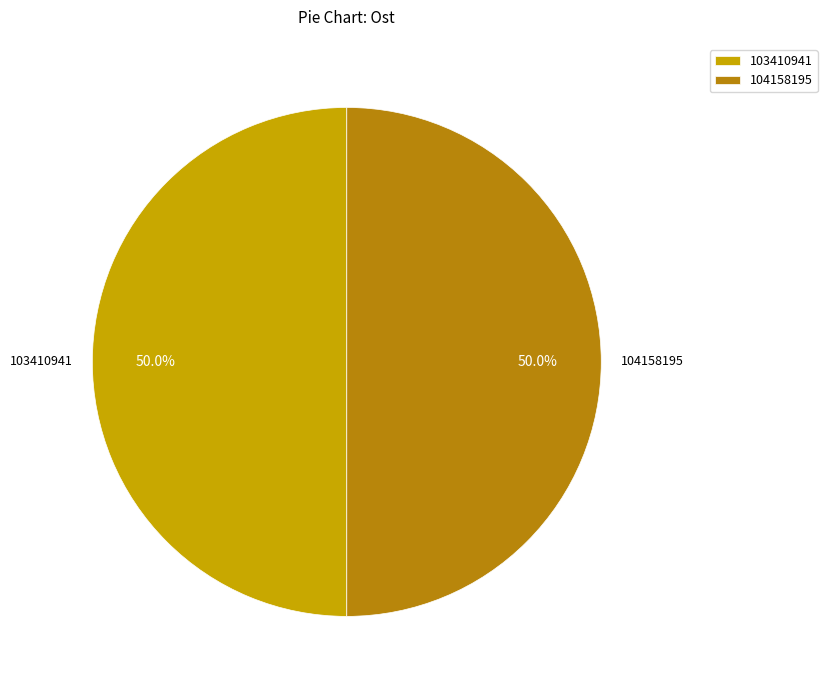

Count the number of slices in the pie.

2